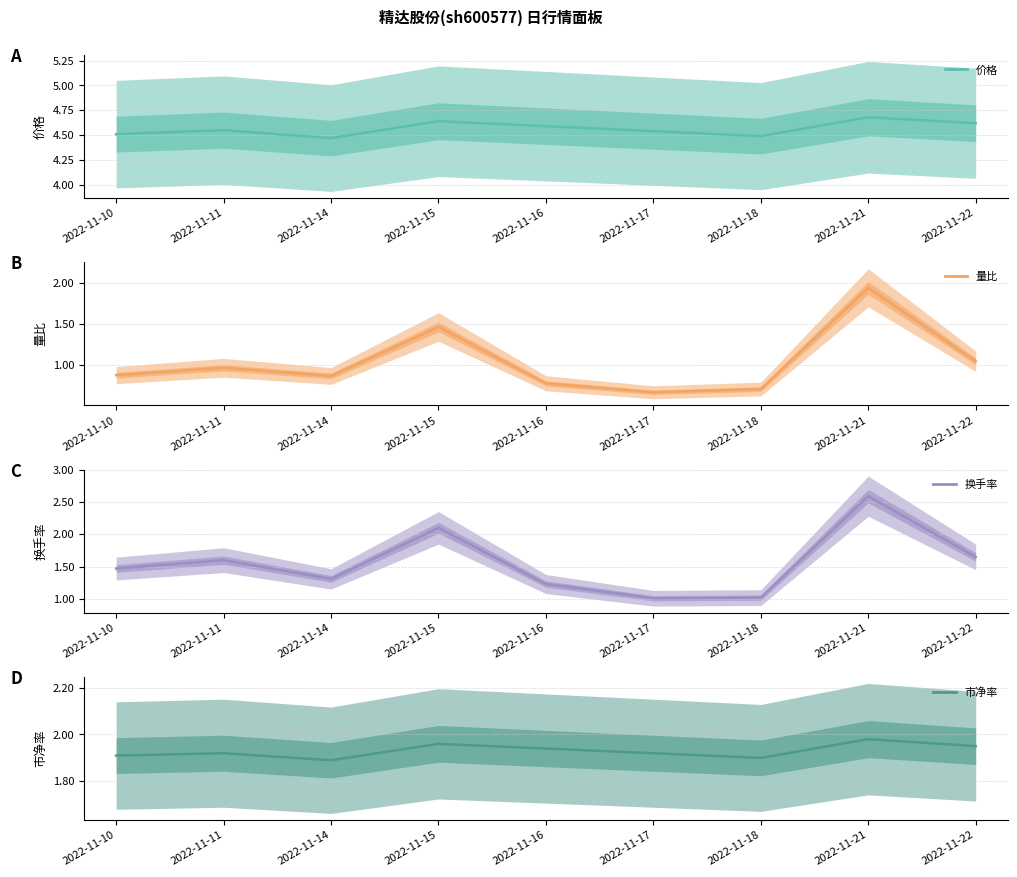

At which category does 价格 reach its first local peak?

2022-11-11